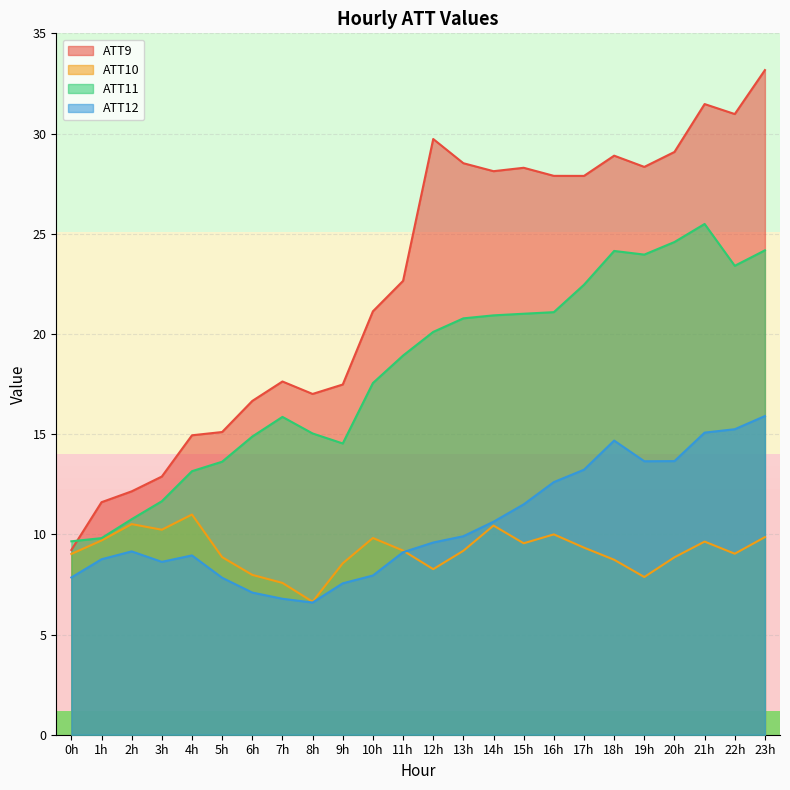

List the series in order of their peak value, lowest first.

ATT10, ATT12, ATT11, ATT9